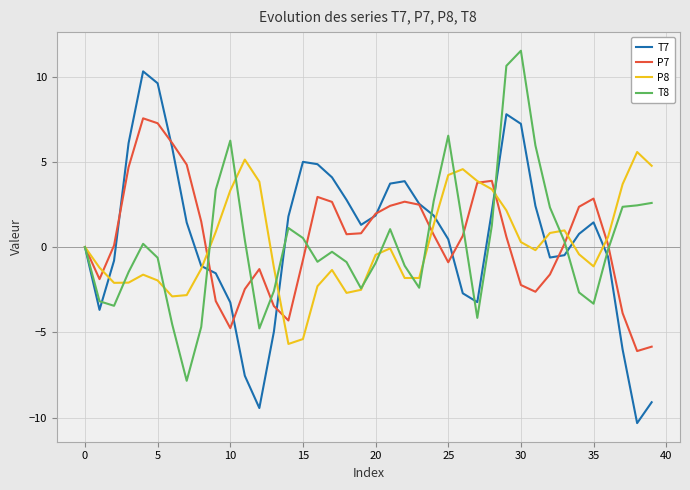

List the series in order of their peak value, lowest first.

P8, P7, T7, T8